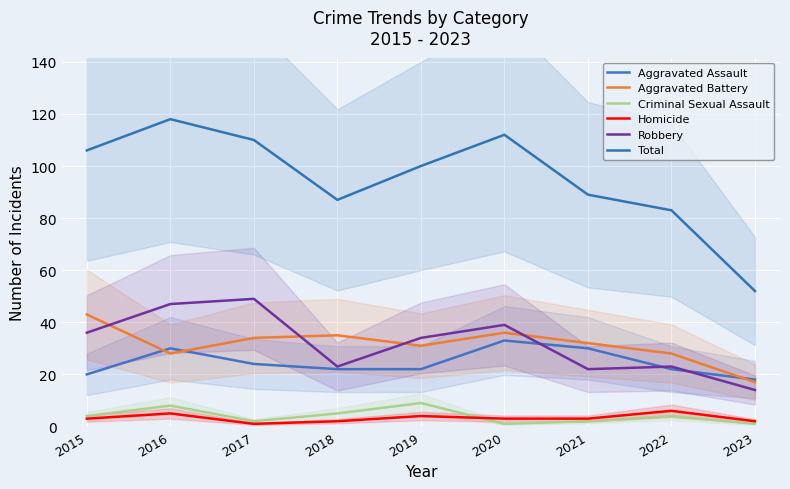

What is the value of the Total point at the 5th from the left?

100